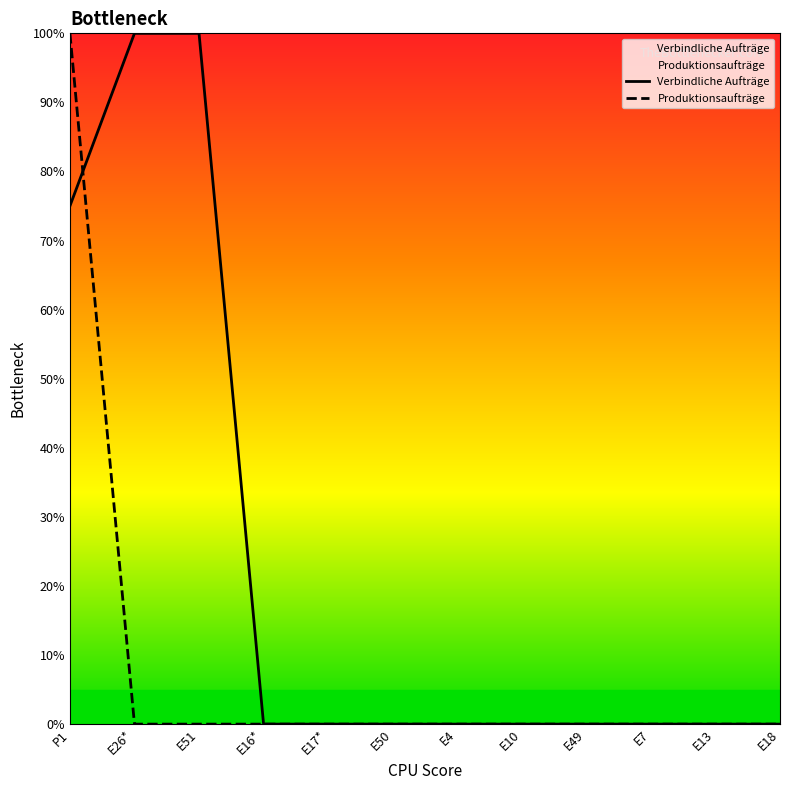

How many lines are shown in the chart?

2